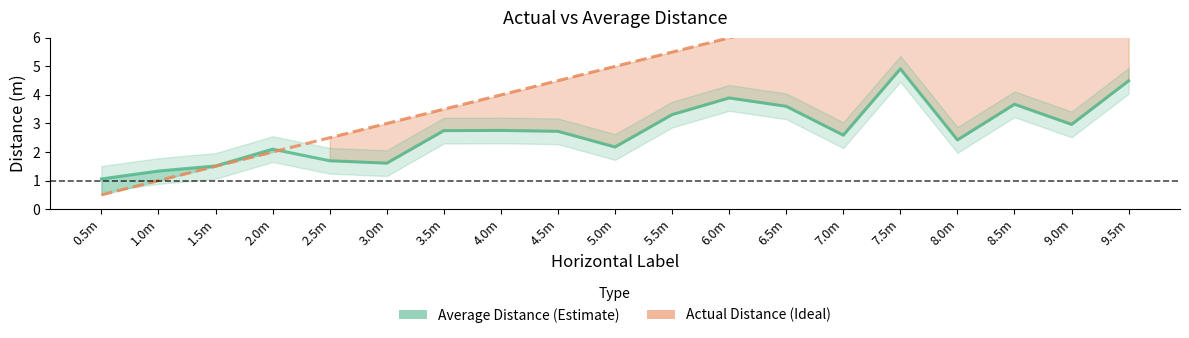

List the labels in order of Average Distance value, smallest first.

0.5m, 1.0m, 1.5m, 3.0m, 2.5m, 2.0m, 5.0m, 8.0m, 7.0m, 4.5m, 3.5m, 4.0m, 9.0m, 5.5m, 6.5m, 8.5m, 6.0m, 9.5m, 7.5m